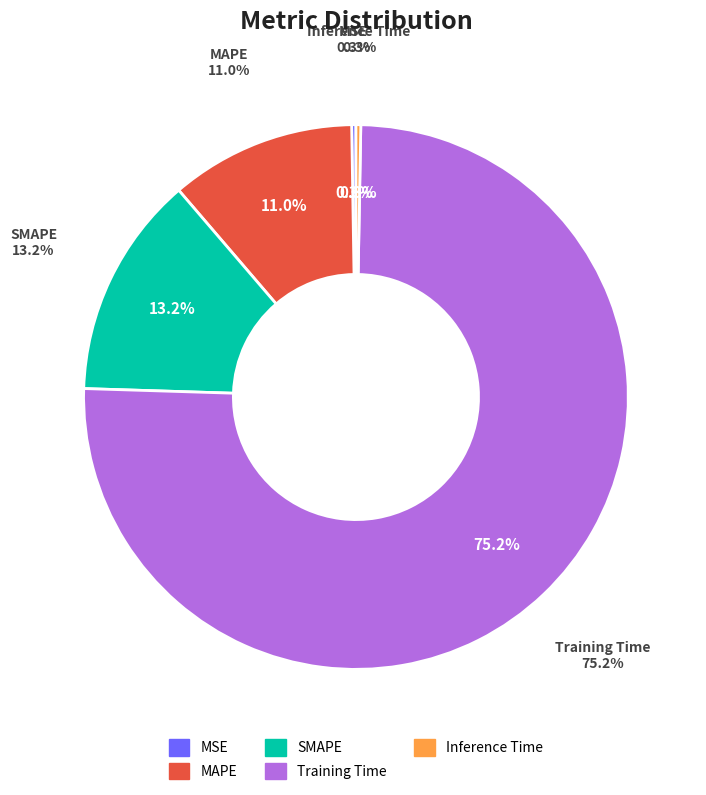

Rank the categories by value from highest to lowest.

Training Time, SMAPE, MAPE, Inference Time, MSE